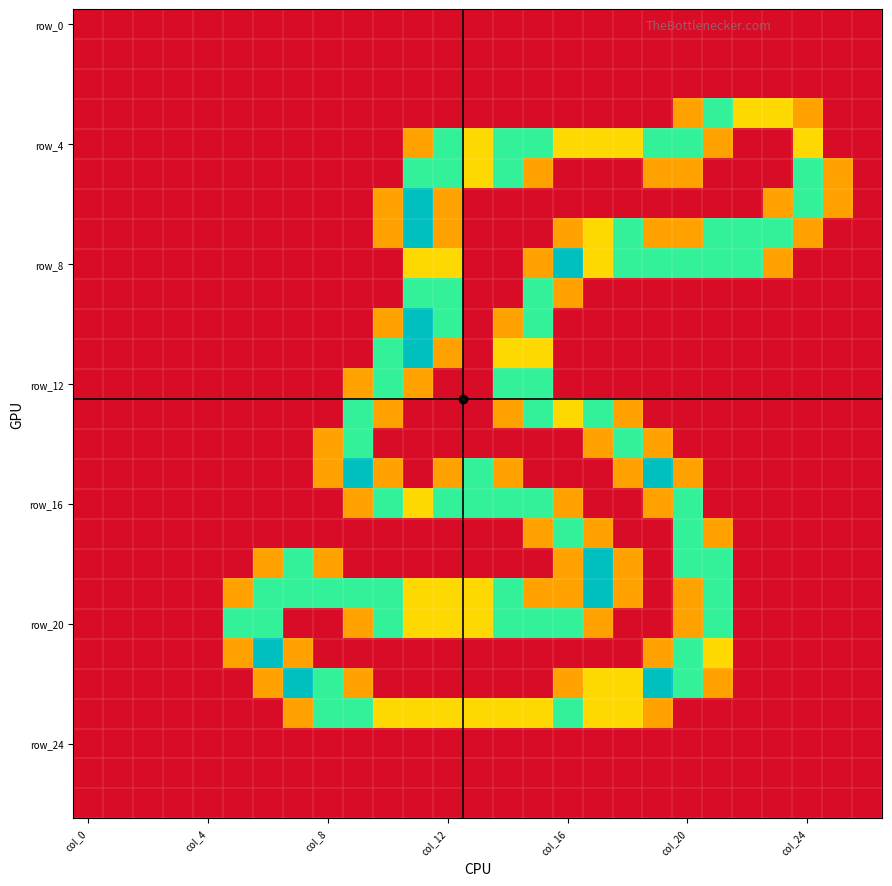

At which category does the chart reach its peak across all series?

11